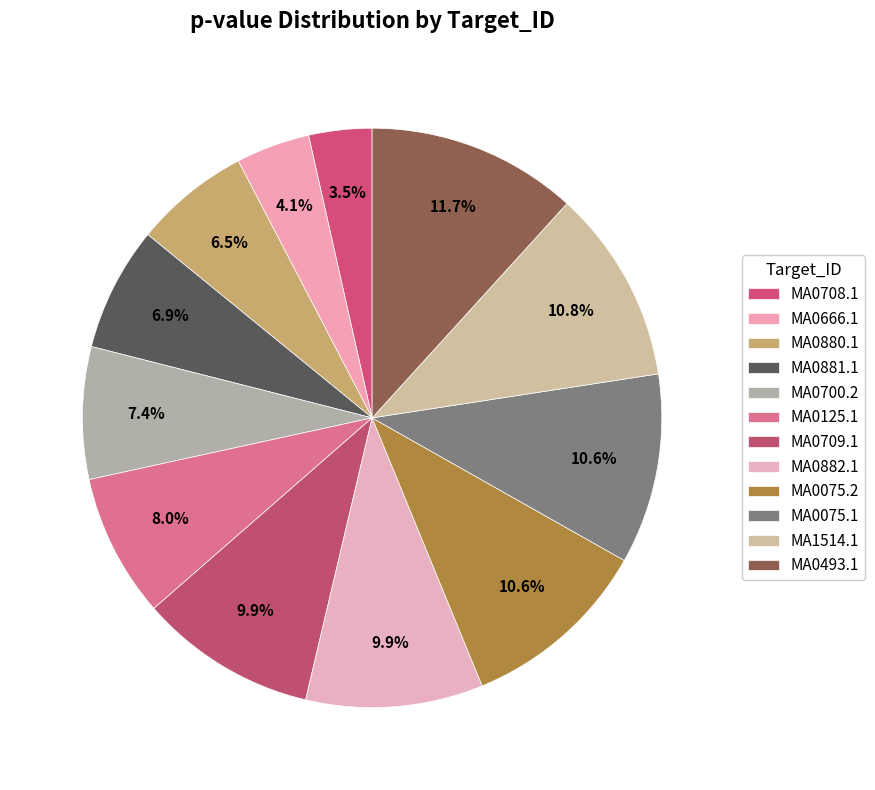

How much of the chart is everything except MA0709.1?

90.1%